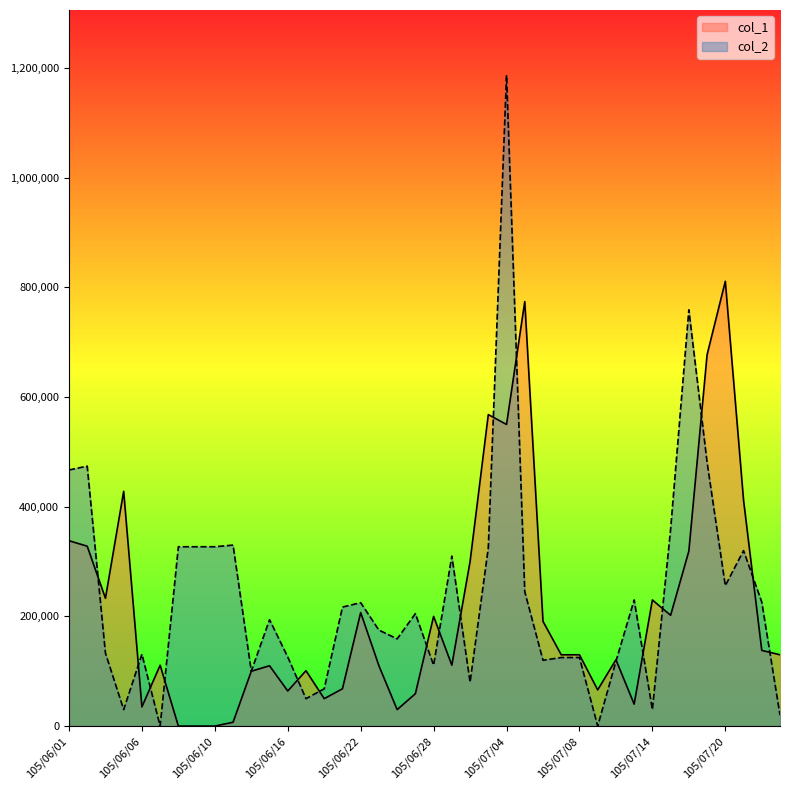

Which series has the largest total across all categories?

col_2